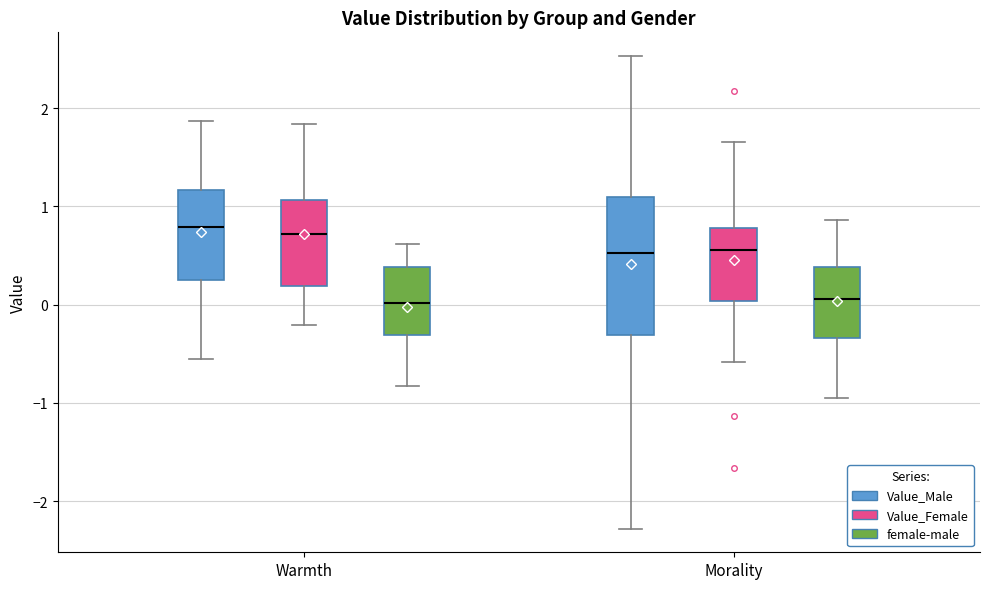

Which box is the tallest, from its lower edge to its upper edge?

Morality (Value_Male)